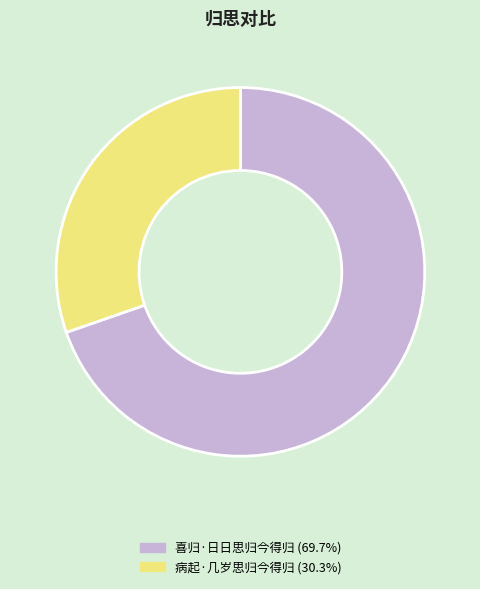

The 喜归·日日思归今得归 slice represents 70% of the pie. True or false?

True